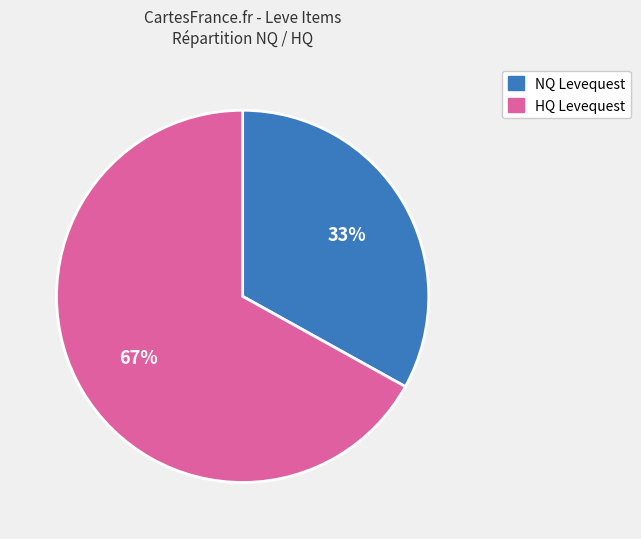

True or false: HQ Levequest accounts for 67% of the total.

True